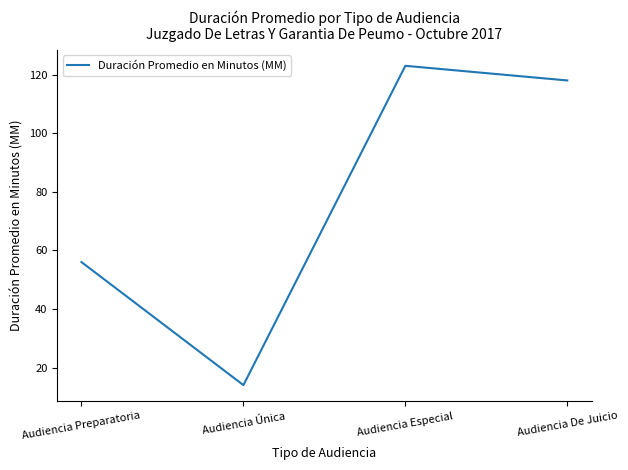

Which category has the highest value across all series?

Audiencia Especial